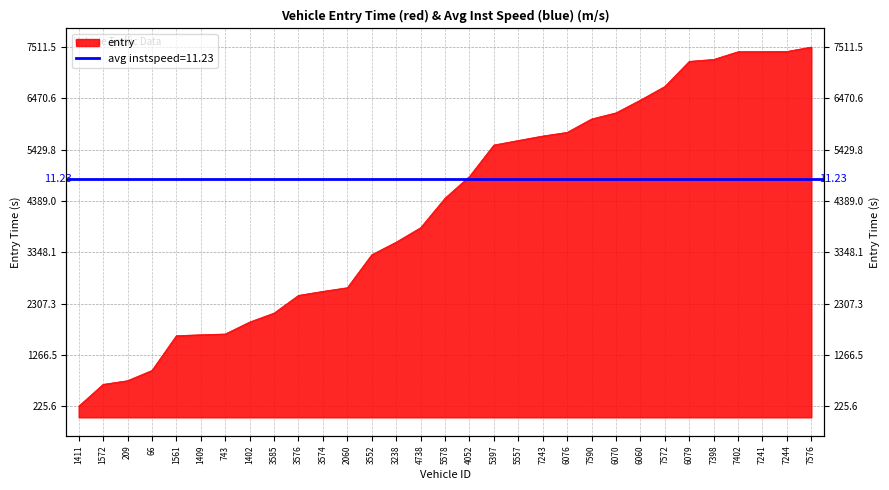

How many lines are shown in the chart?

1